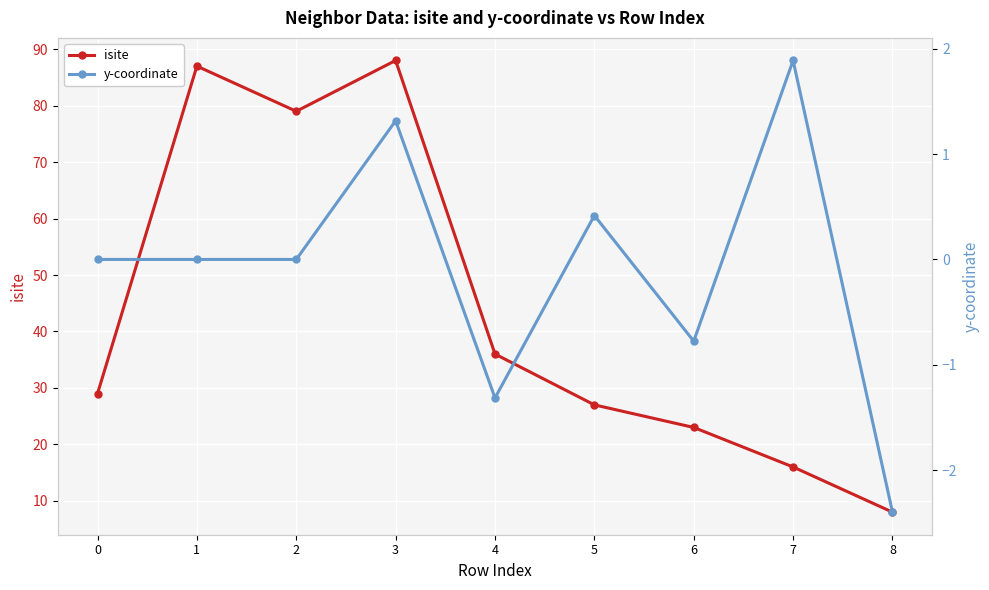

Reading left to right, transcribe all the data shown in this chart.

isite: 0=29.0	1=87.0	2=79.0	3=88.0	4=36.0	5=27.0	6=23.0	7=16.0	8=8.0
y-coordinate: 0=0.0	1=-0.0	2=0.0	3=1.3	4=-1.3	5=0.4	6=-0.8	7=1.9	8=-2.4